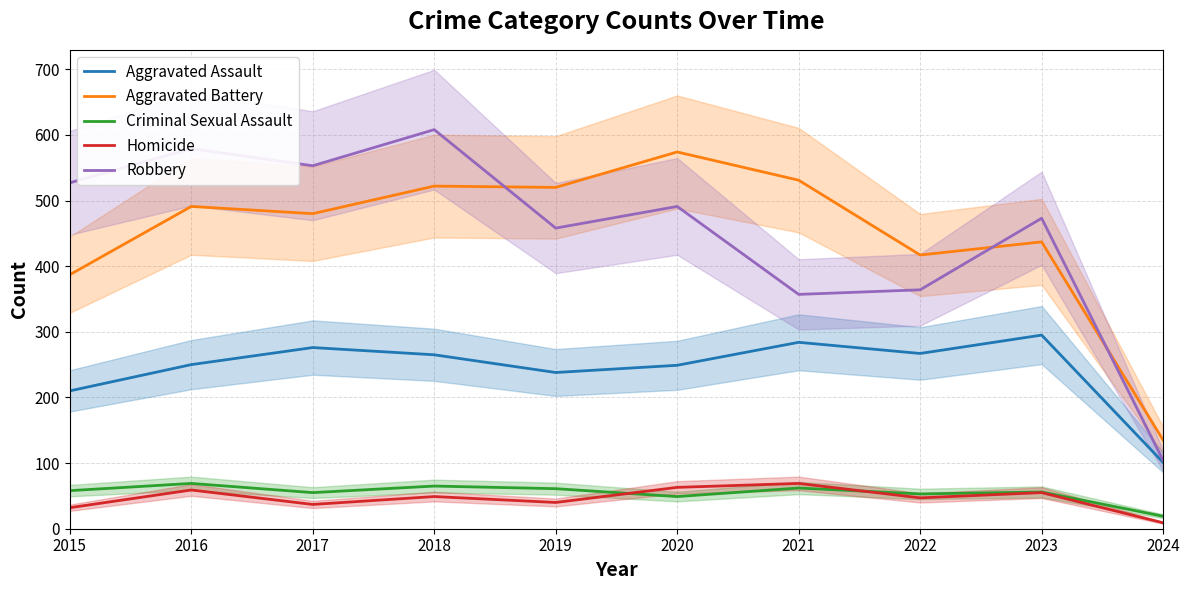

Where is the first local minimum for Aggravated Assault?

2019